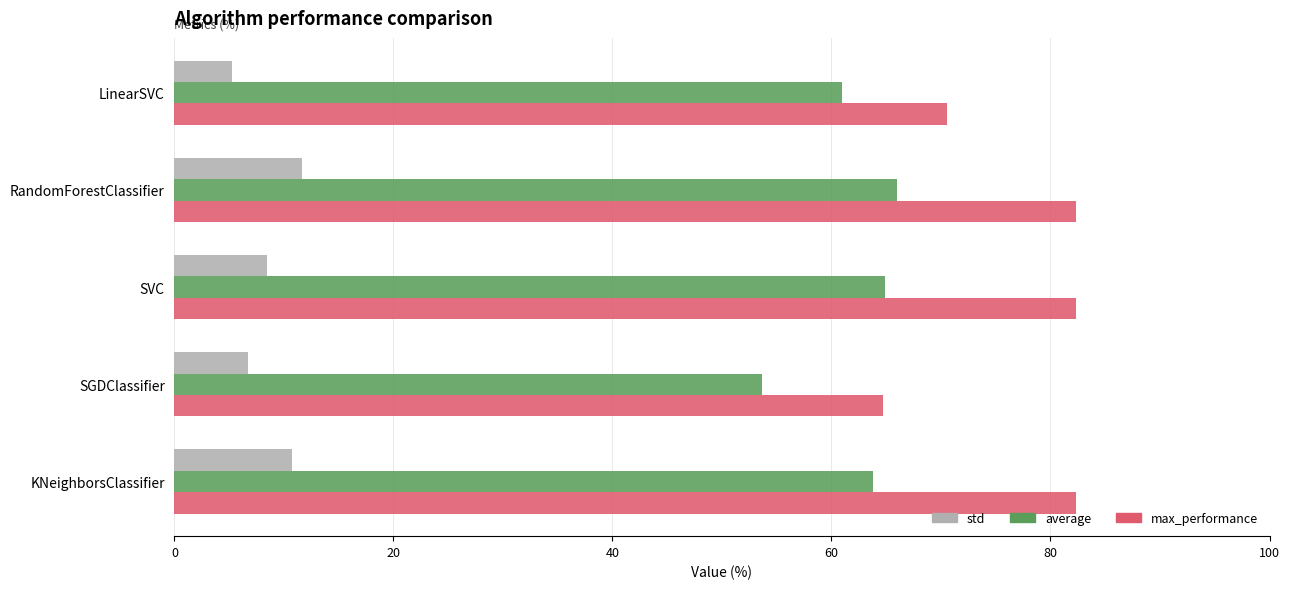

List the series in order of their overall mean, lowest first.

std, average, max_performance